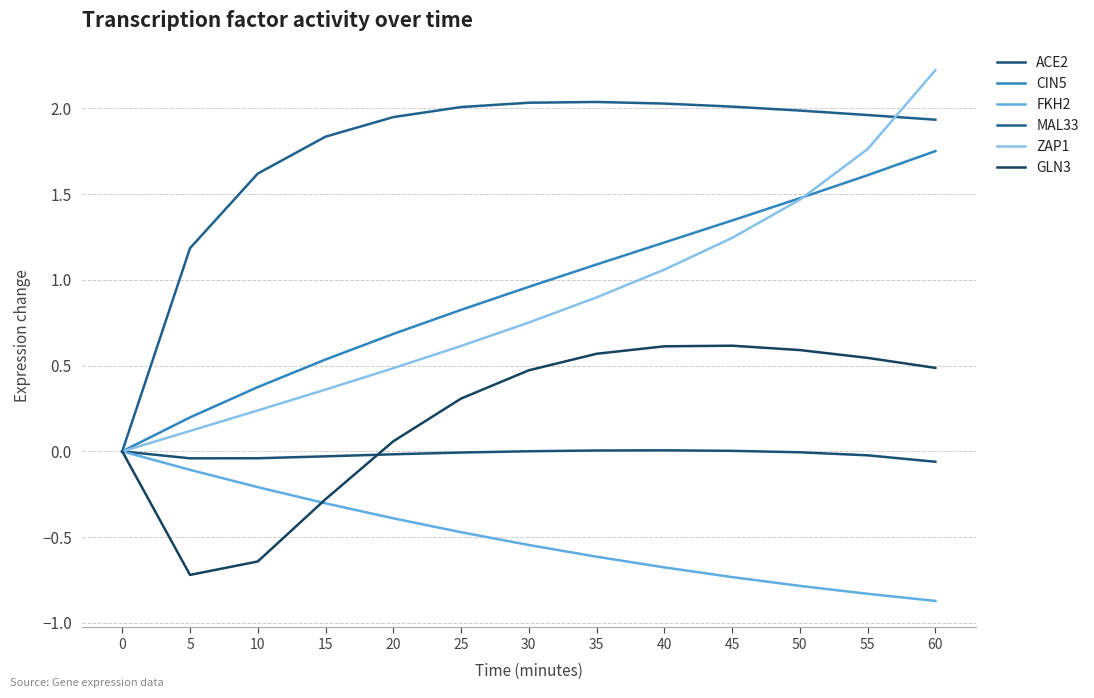

How many positive values does the ZAP1 series have?

12